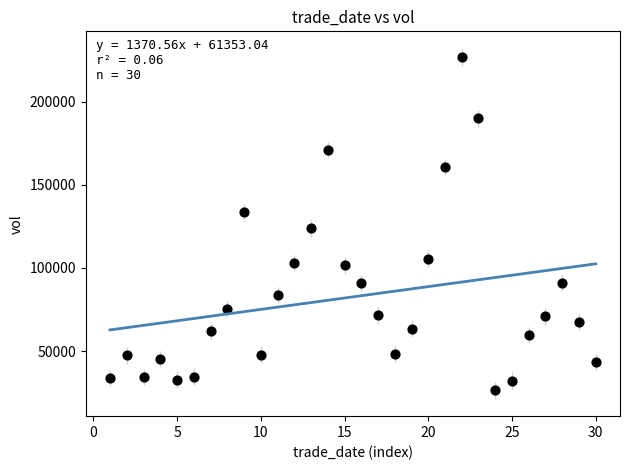

What Y value in the scatter plot is closest to 126573?

123840.0